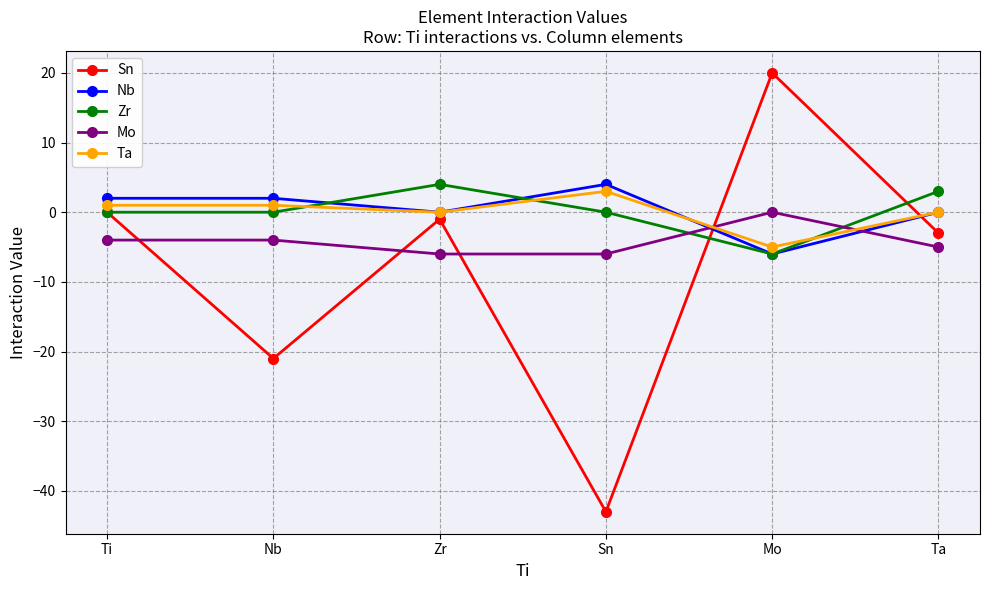

Count the number of categories in the chart.

6